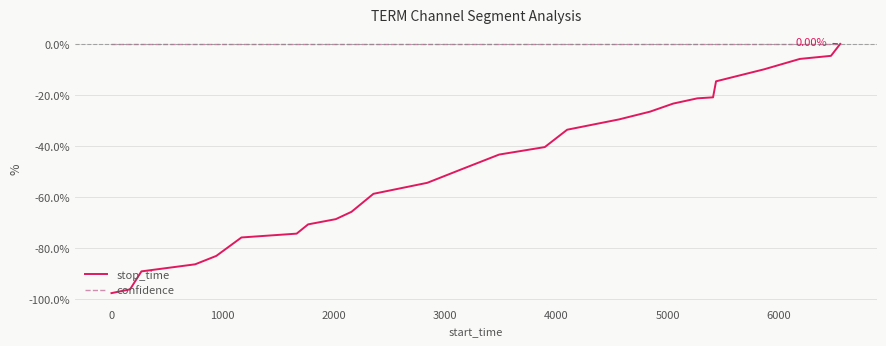

What is the difference between the maximum and minimum values in the stop_time series?

97.6